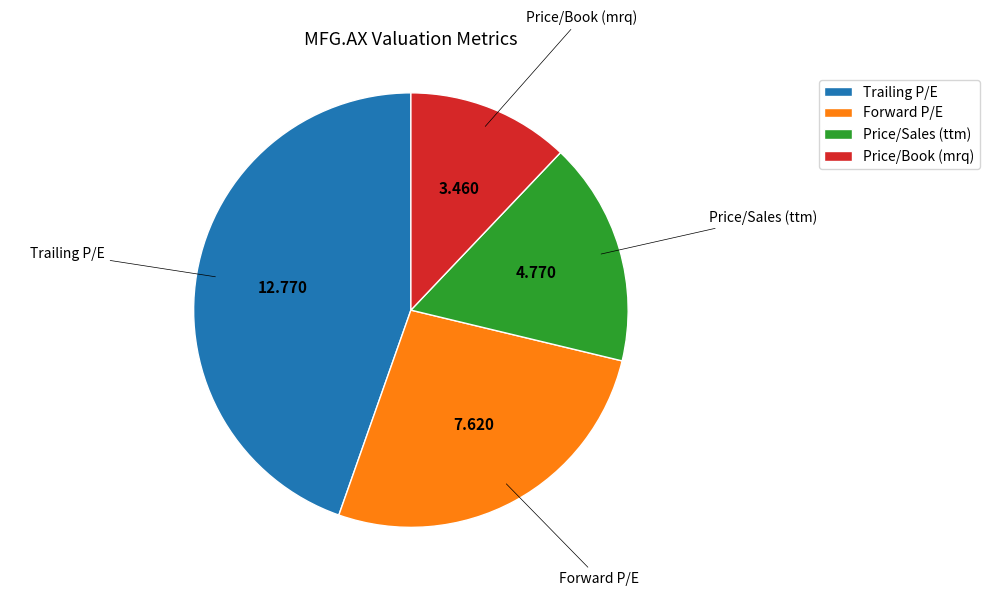

Is there a majority slice in this chart?

No